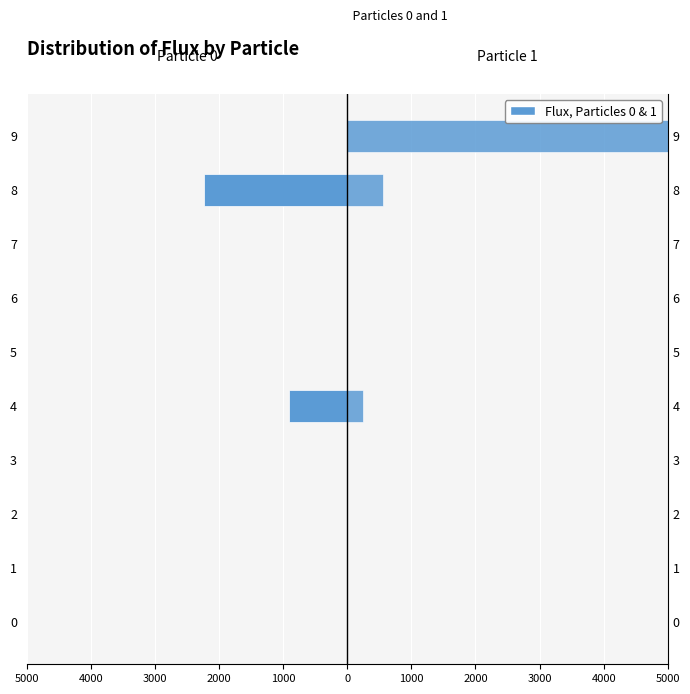

Reading left to right, what are all the values shown in this chart?

Particle 0 (Female): 0	0	0	0	-906	0	0	0	-2231	0
Particle 1 (Male): 0	0	0	0	248	0	0	0	557	5000